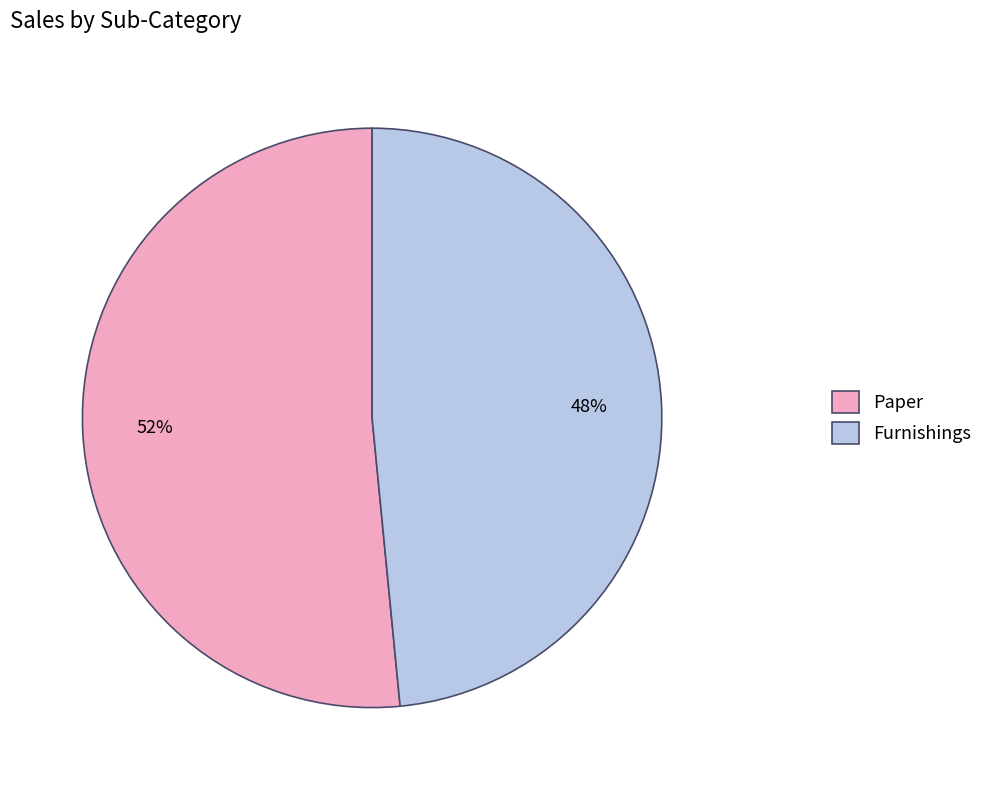

How many segments does this pie chart have?

2